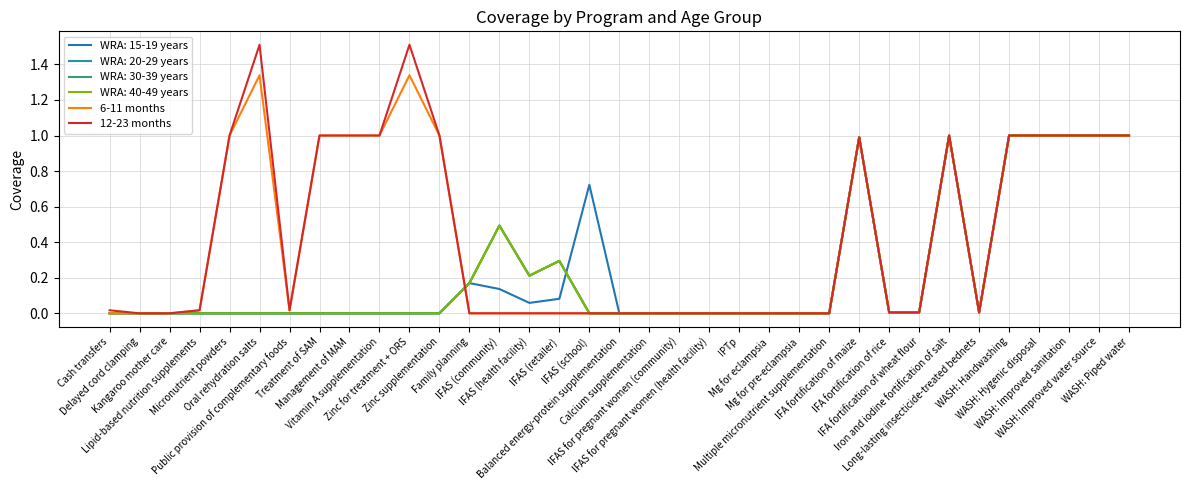

In 6-11 months, how many points are lower than both neighbors (excluding endpoints)?

2